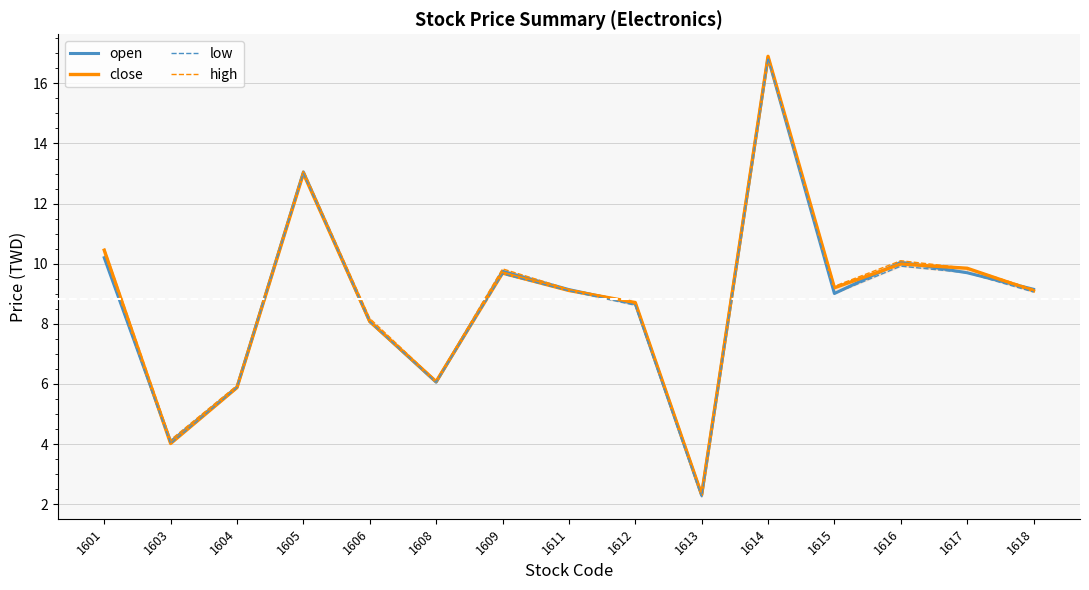

How many distinct data groups are displayed?

4